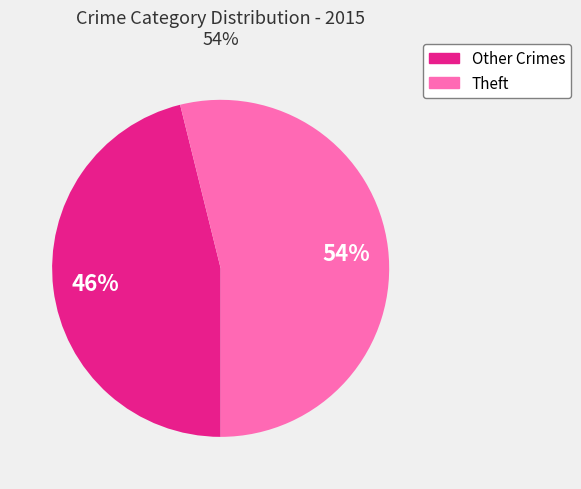

To the nearest percent, what is the difference between the largest and smallest slice percentages?

8%